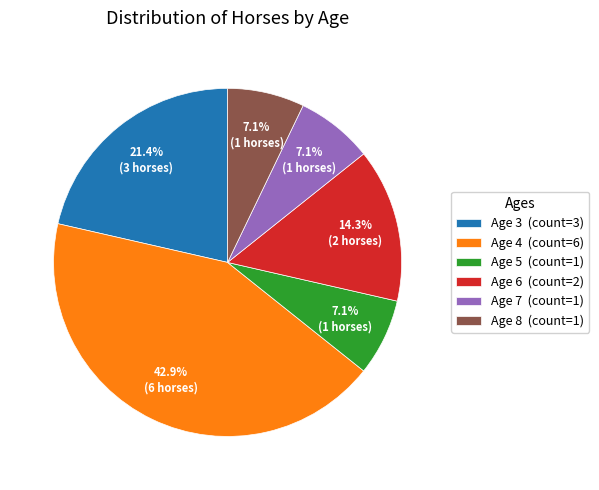

To the nearest percent, what is the difference between the largest and smallest slice percentages?

36%